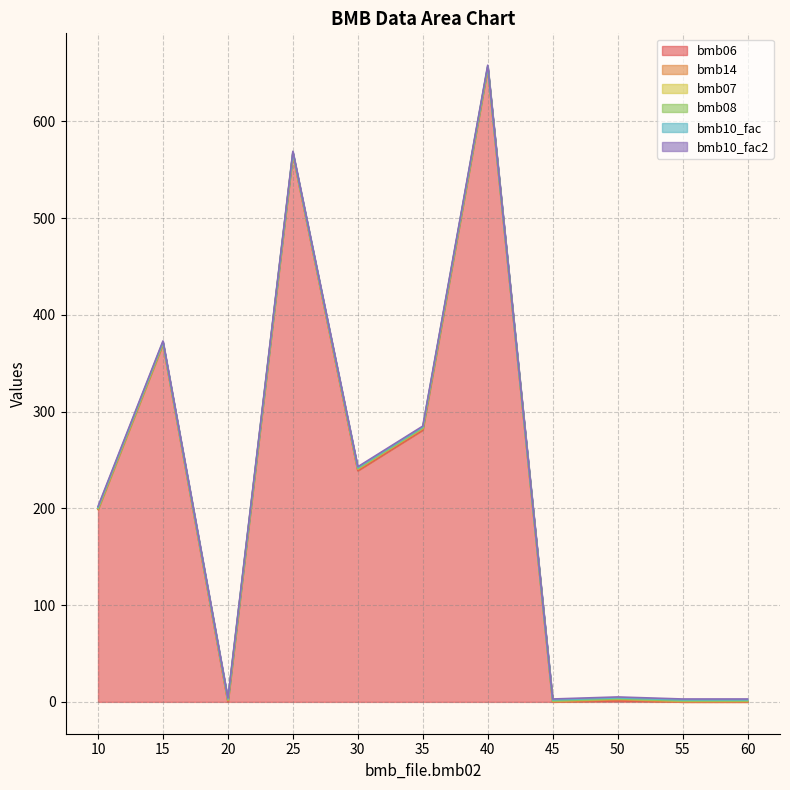

What is the sum of all bmb10_fac2 values?

11.0